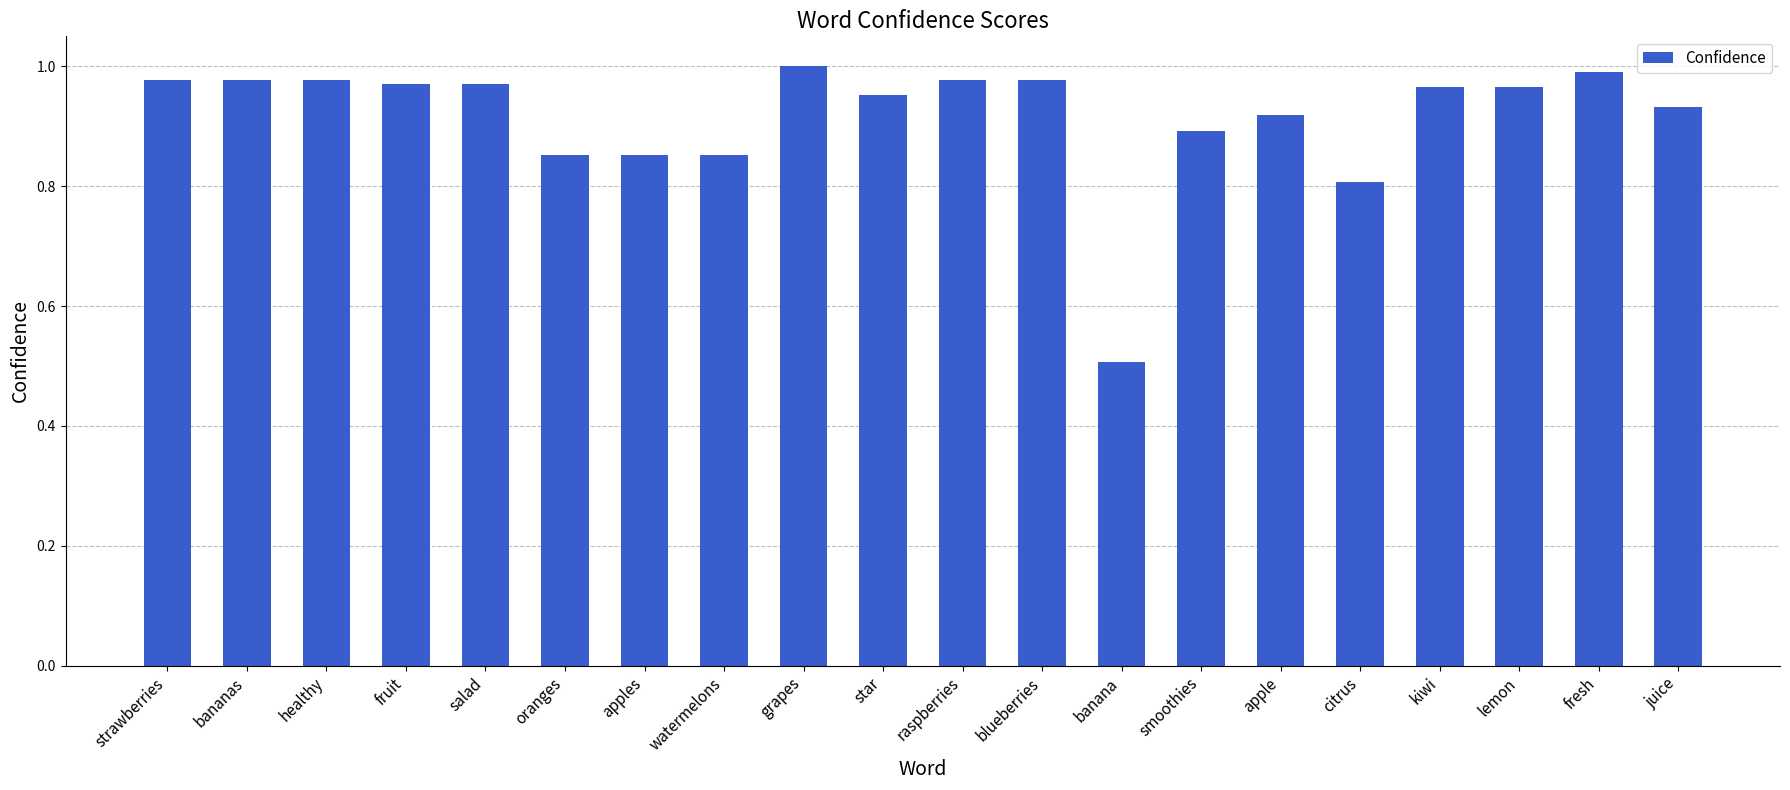

How many bars are there in total?

20